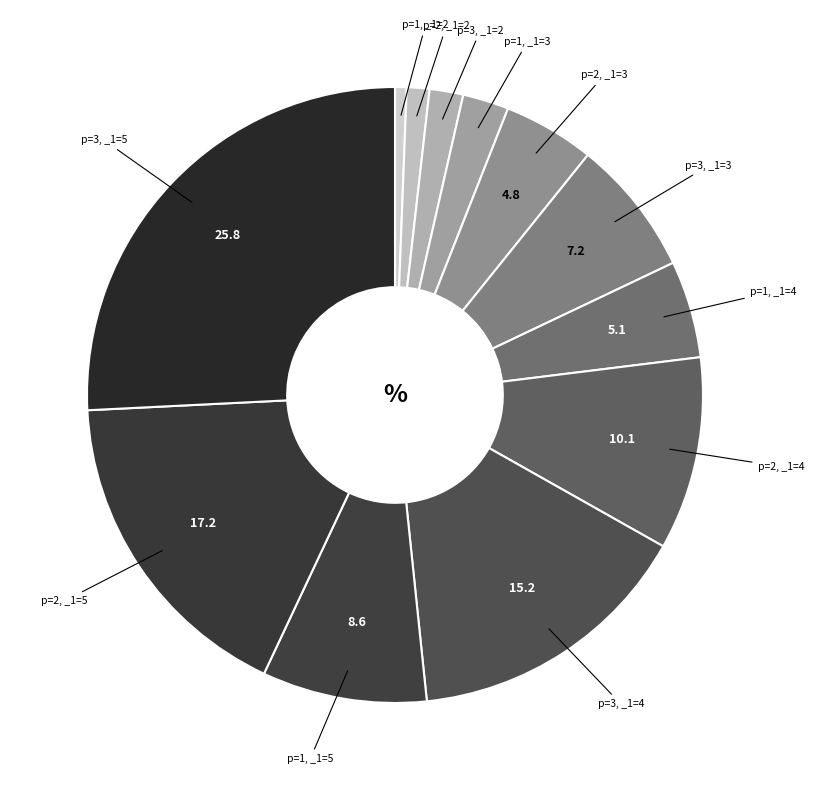

How many segments does this pie chart have?

12